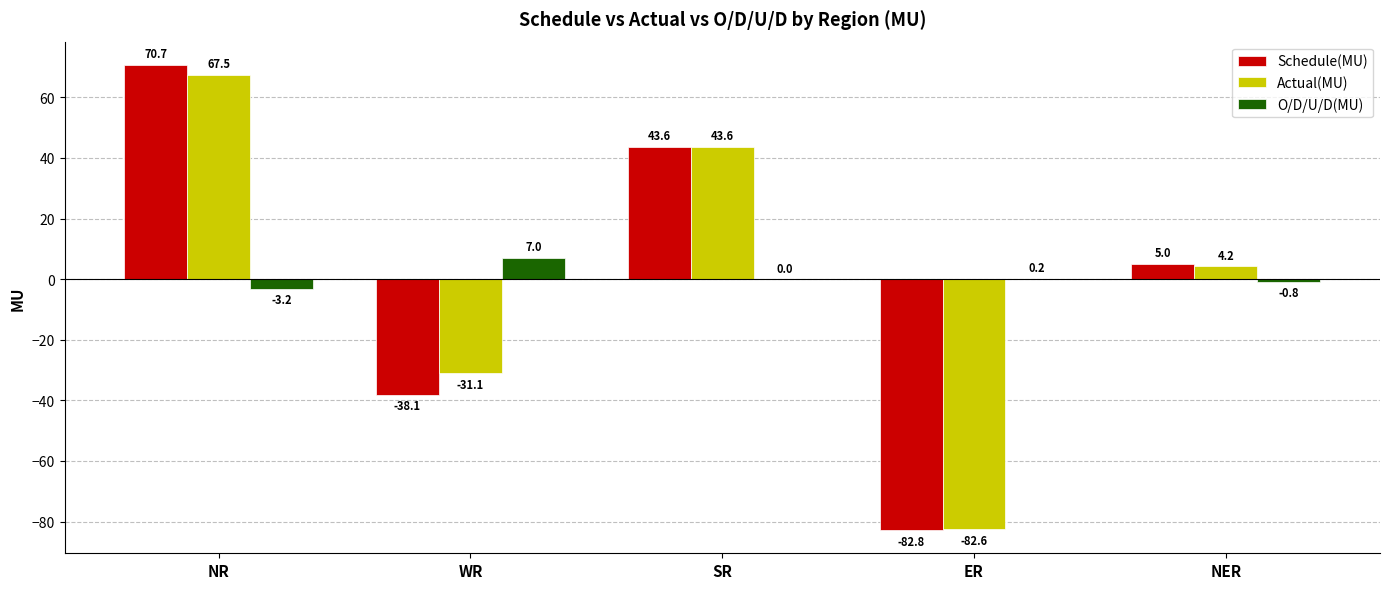

What is the sum of the Actual(MU) values at NER and NR?

71.7